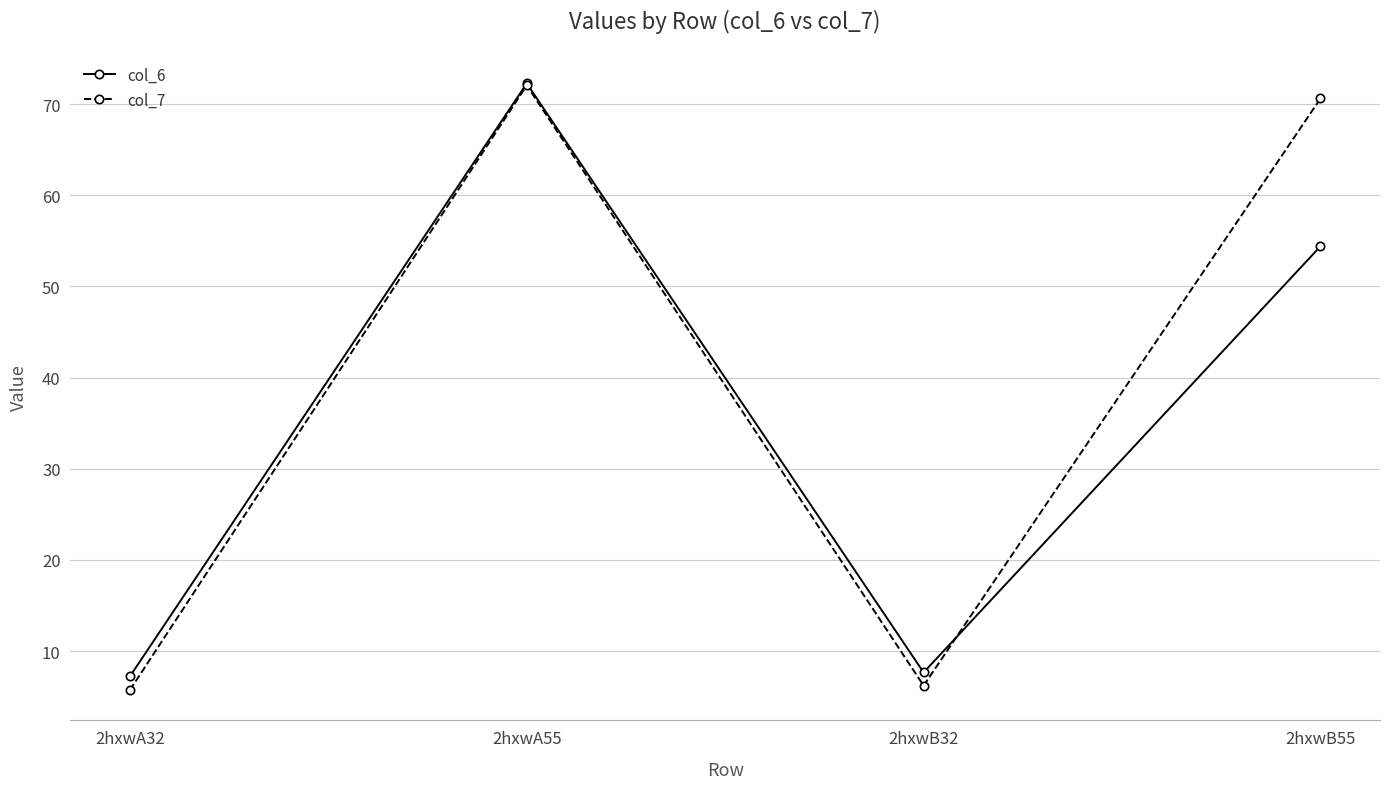

Reading left to right, transcribe all the data shown in this chart.

col_6: 7.2	72.3	7.7	54.4
col_7: 5.7	72.1	6.2	70.6